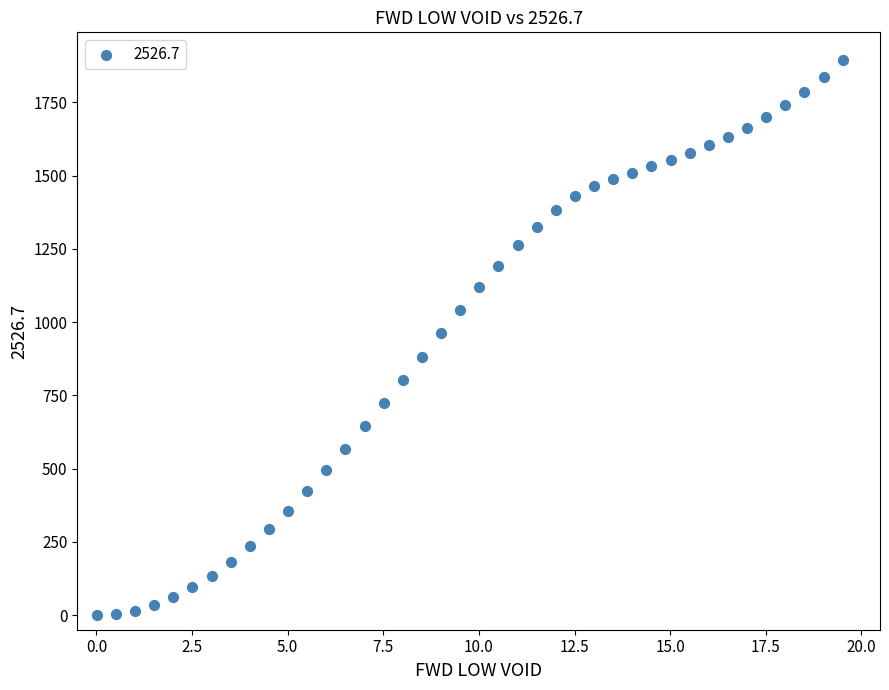

What is the range of X values (max minus min)?

19.5